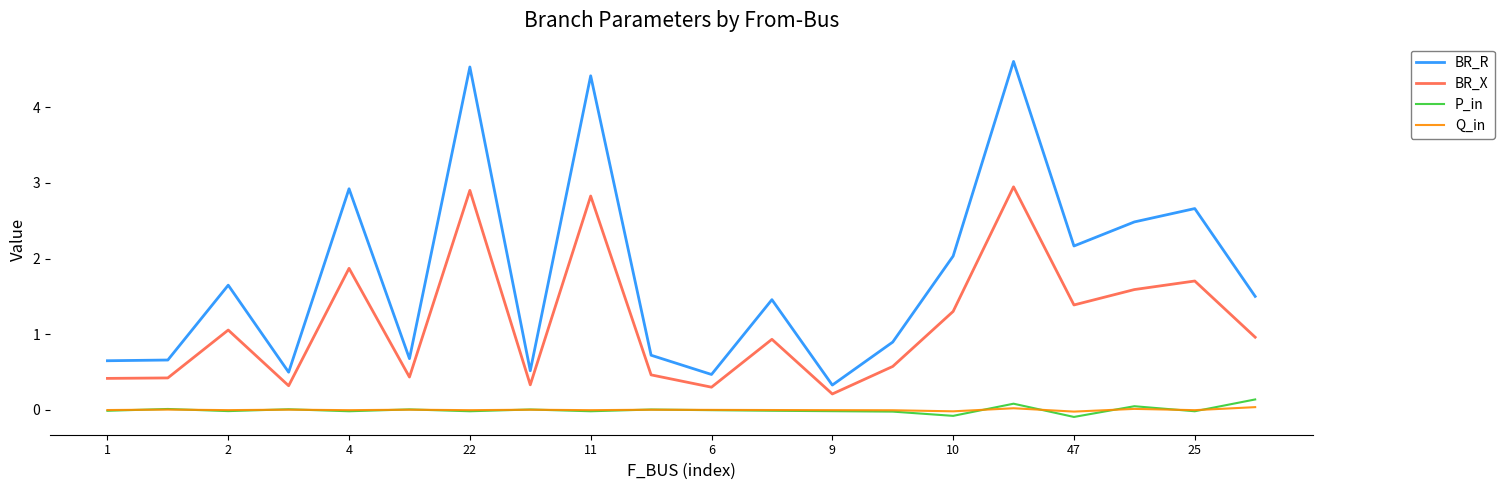

Is this an area chart (filled region under the line)?

No